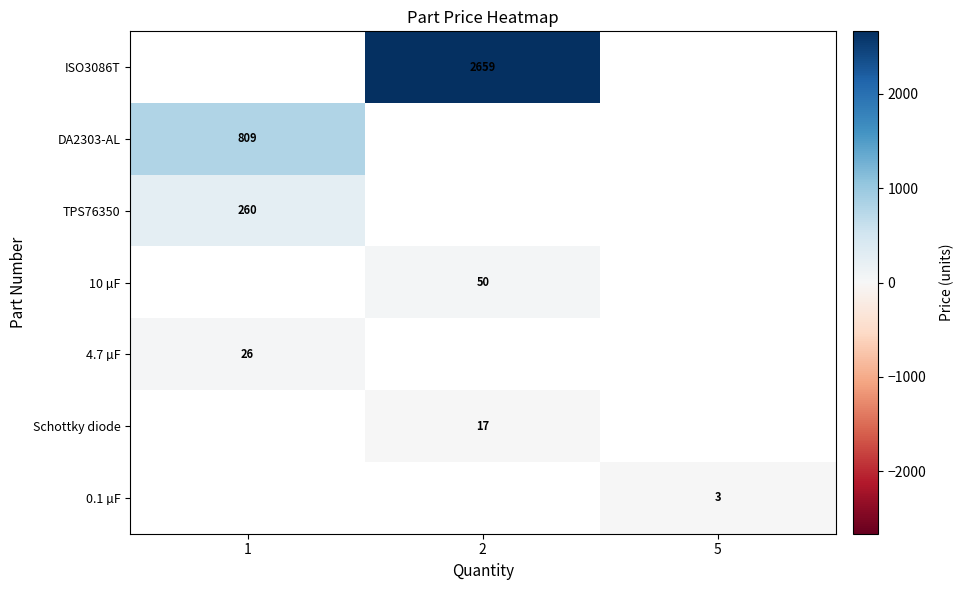

What is the spread (max minus min) of values at 2?

2642.0